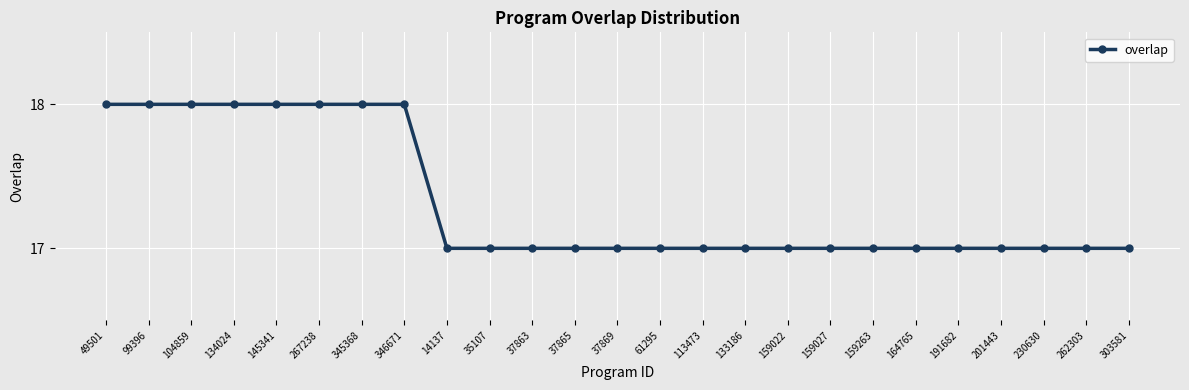

What is the value of the 23rd point from the left?

17